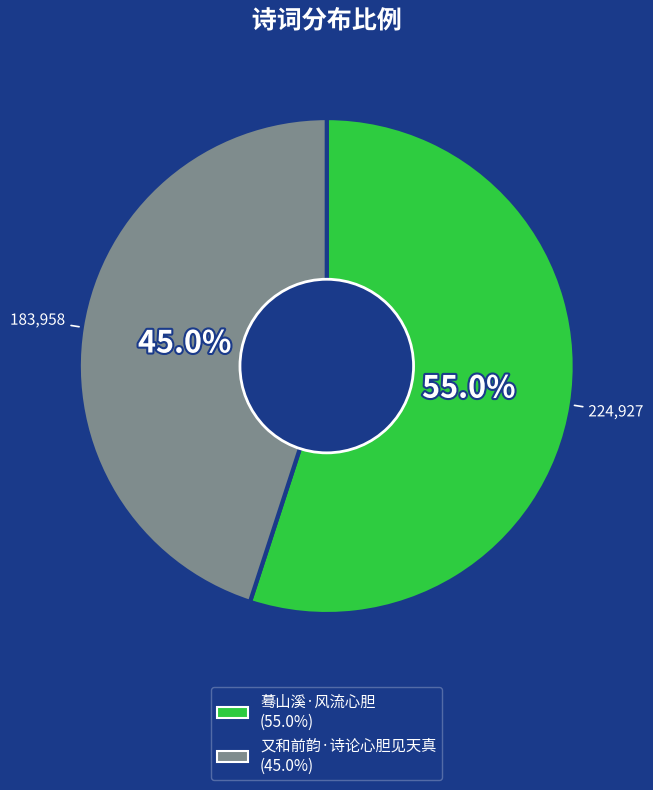

To the nearest percent, what portion does 蓦山溪·风流心胆 represent?

55%